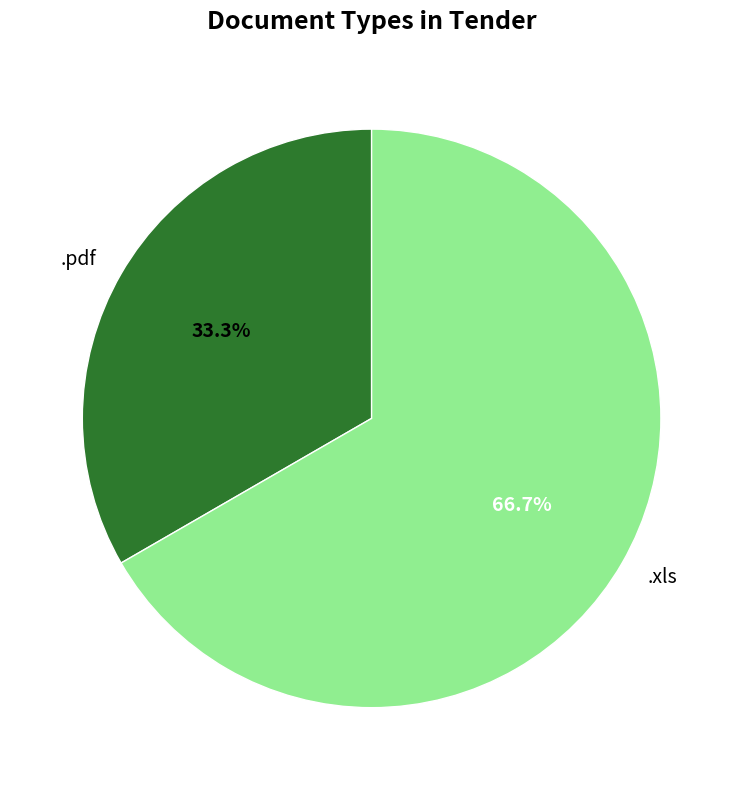

How much of the chart is everything except .pdf?

66.7%